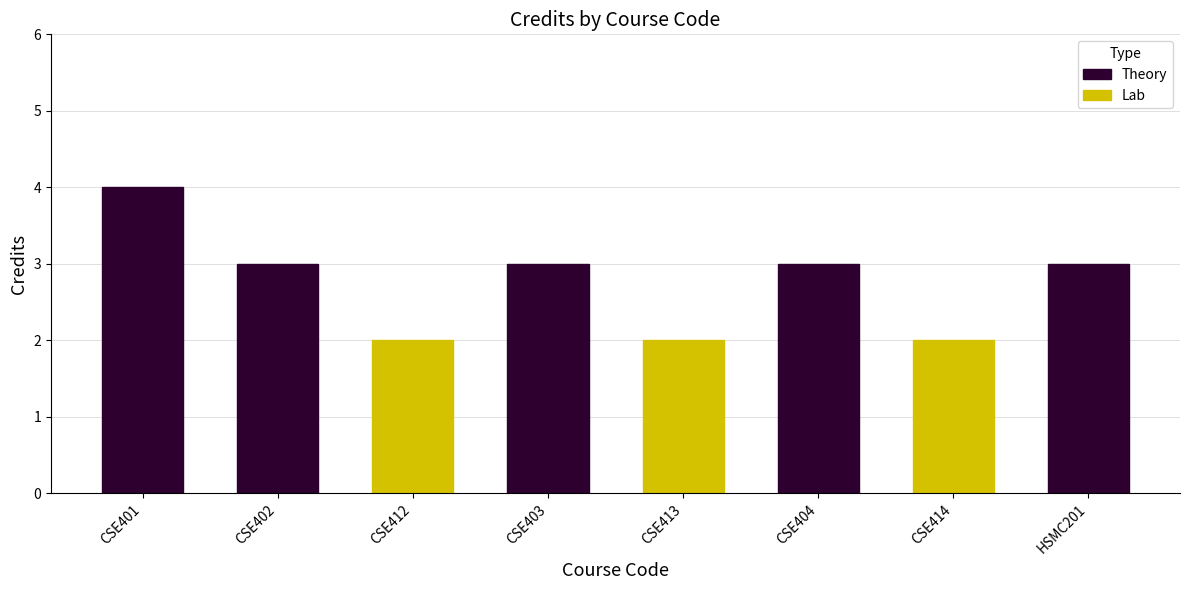

Between CSE401 and CSE402, which series saw the biggest shift?

Theory